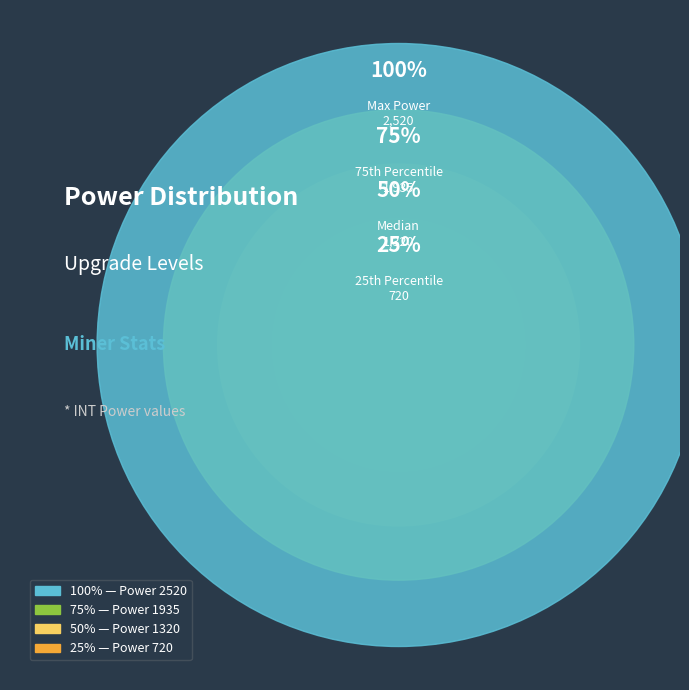

Is there a majority slice in this chart?

No